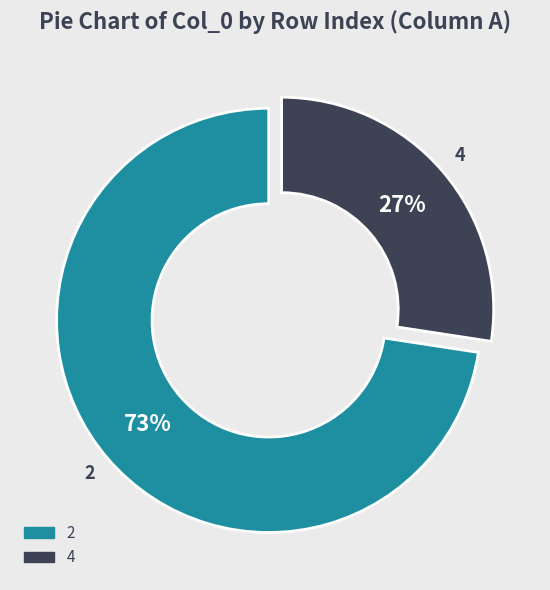

To the nearest percent, what is the average slice percentage?

50%